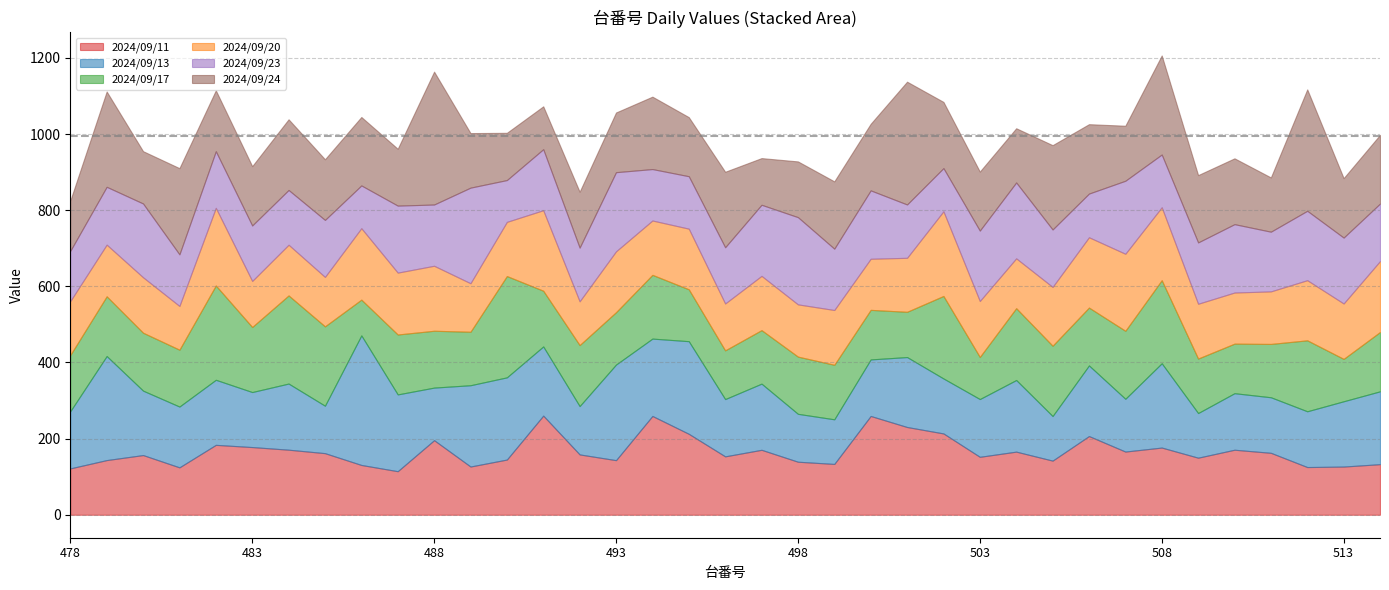

How many values in the 2024/09/24 series are below 159?

17